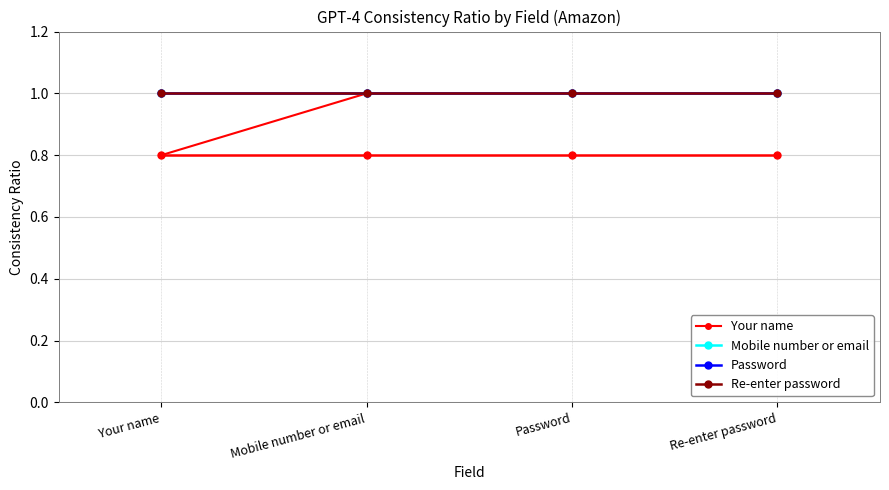

Reading left to right, what are all the values shown in this chart?

Your name: 0.8	0.8	0.8	0.8
Mobile number or email: 1.0	1.0	1.0	1.0
Password: 1.0	1.0	1.0	1.0
Re-enter password: 1.0	1.0	1.0	1.0